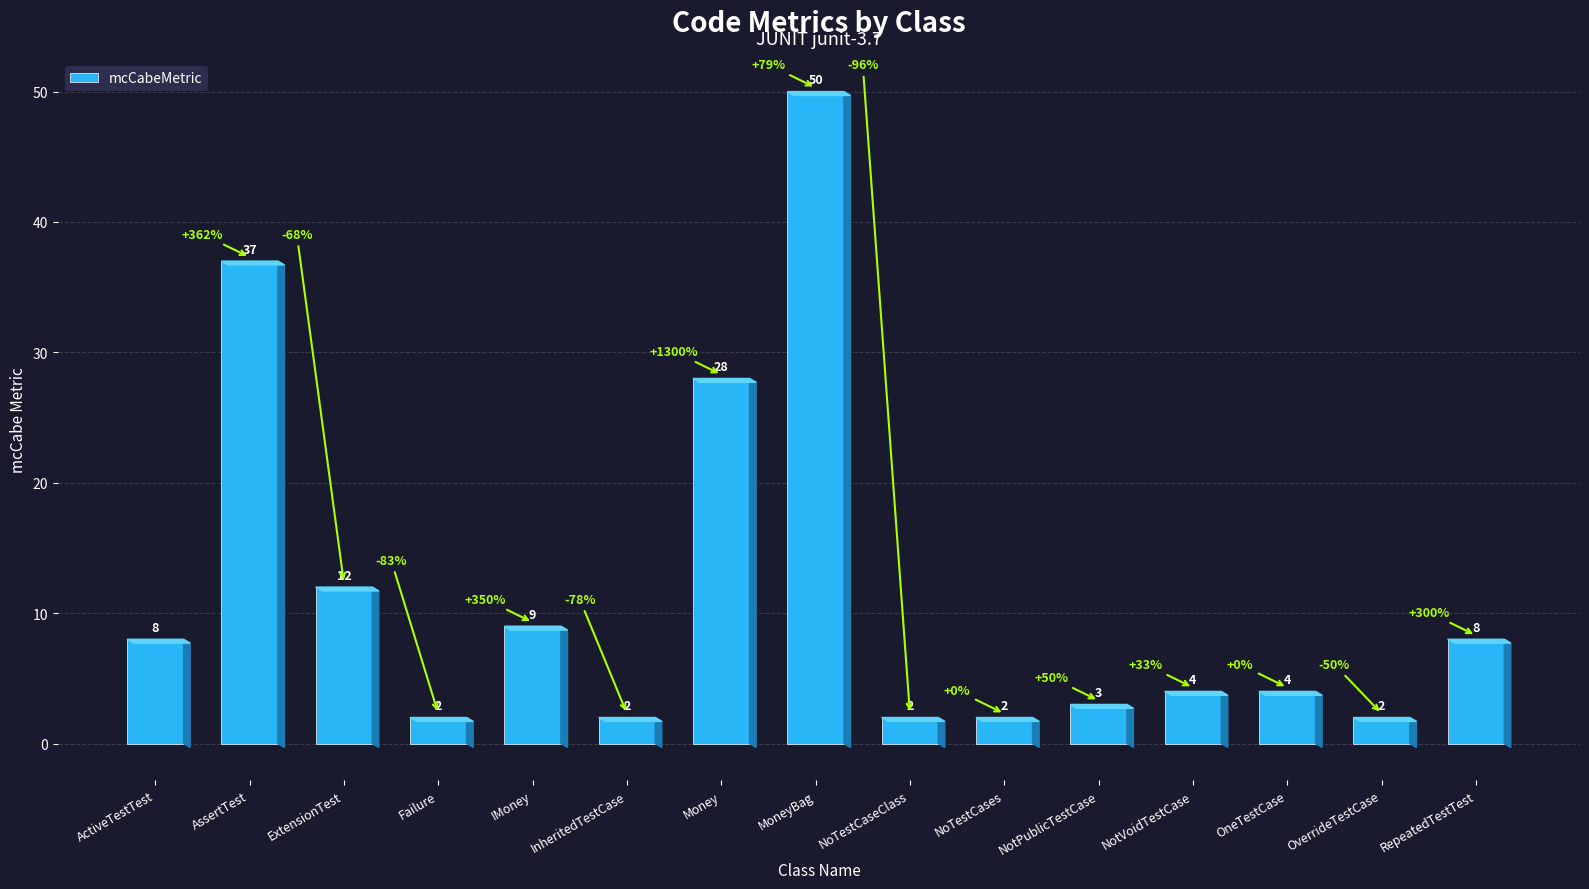

What is the value of the 3rd bar from the left?

12